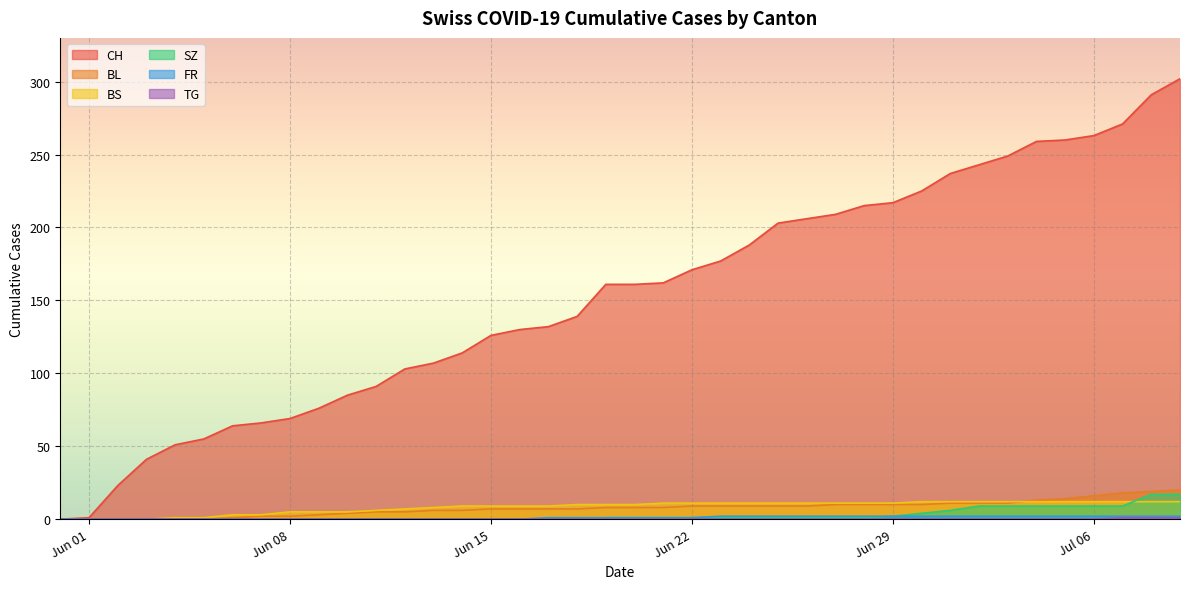

What is the label of the 7th point from the right?

2020-07-03